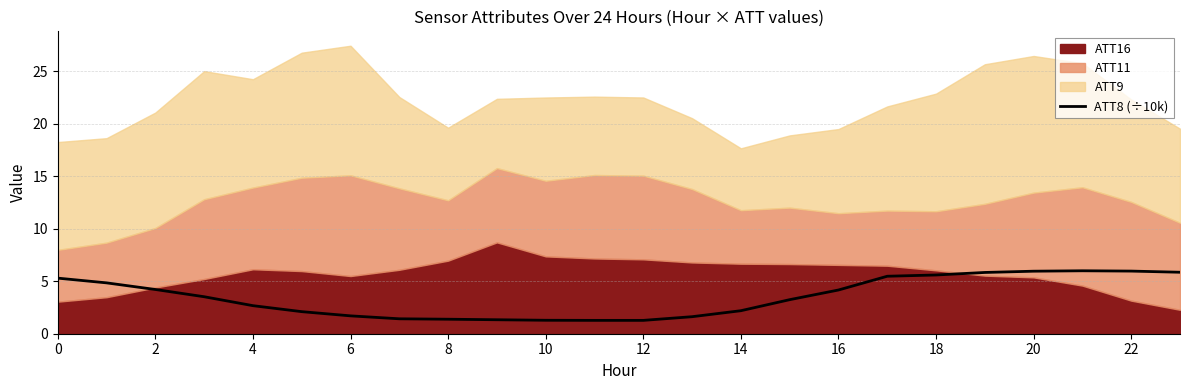

What is the value of the 20th point from the left?

5.8